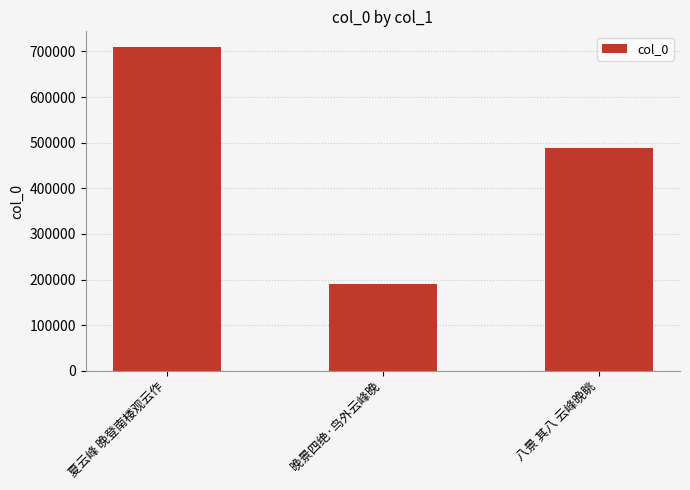

What is the greatest value displayed?

708695